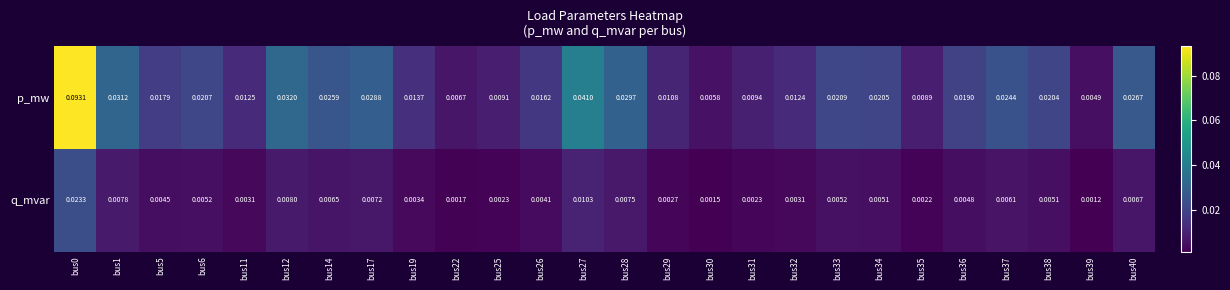

List the series in order of their overall mean, highest first.

p_mw, q_mvar